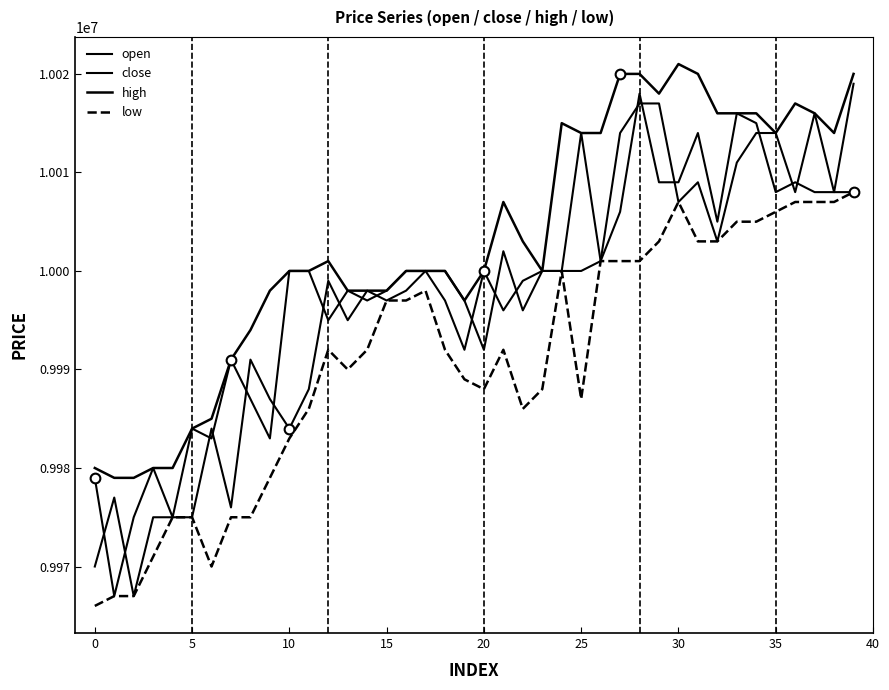

How many values in the high series are below 10000000?

14